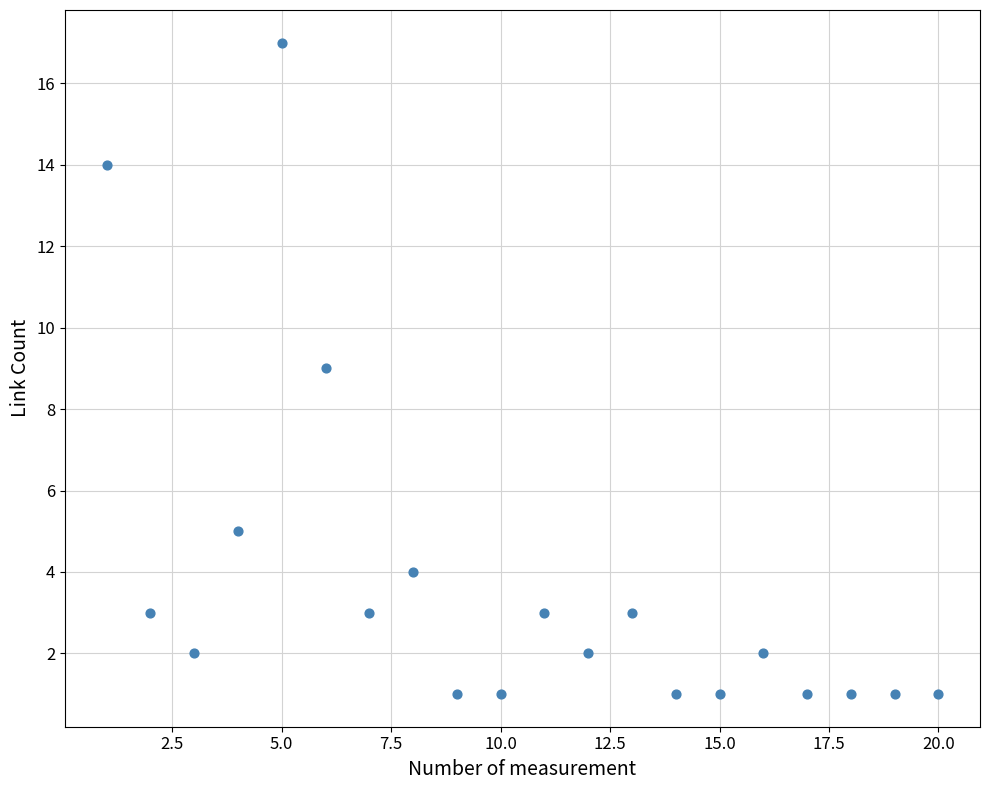

What is the range of Y values (max minus min)?

16